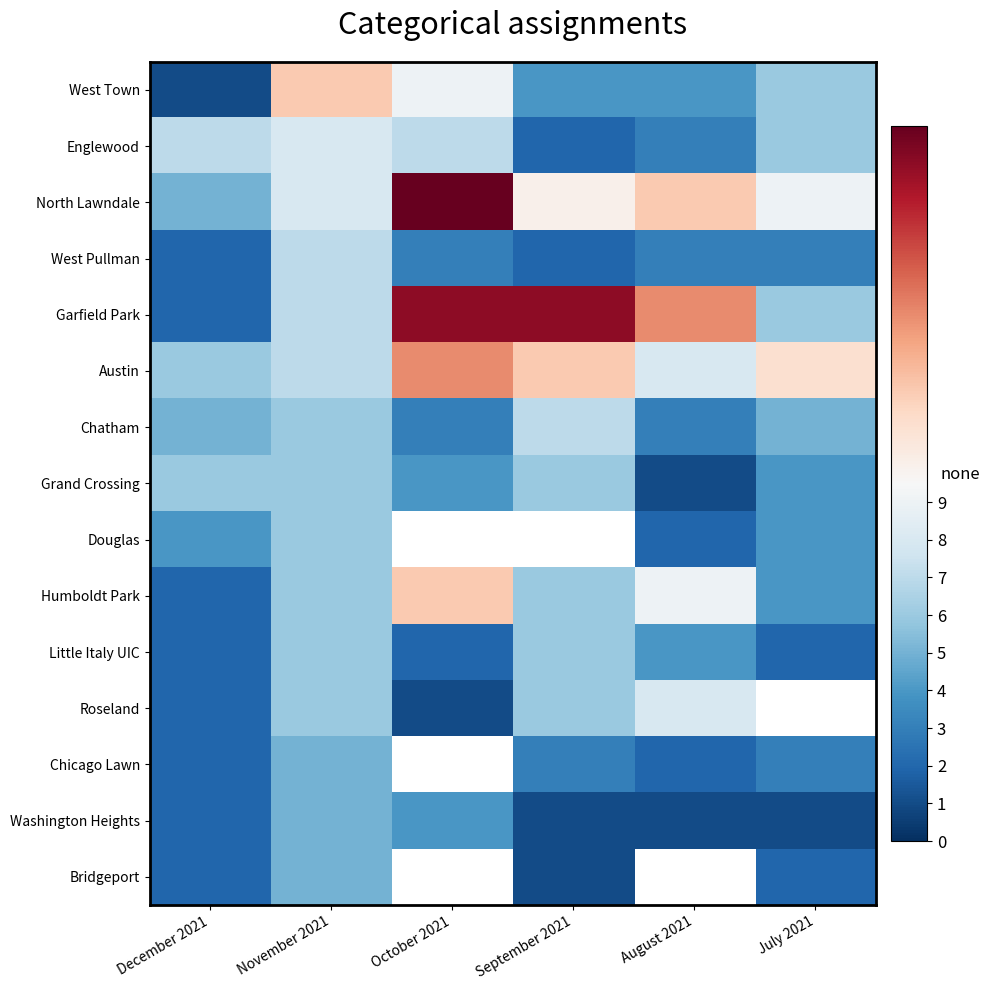

Count the number of categories in the chart.

6